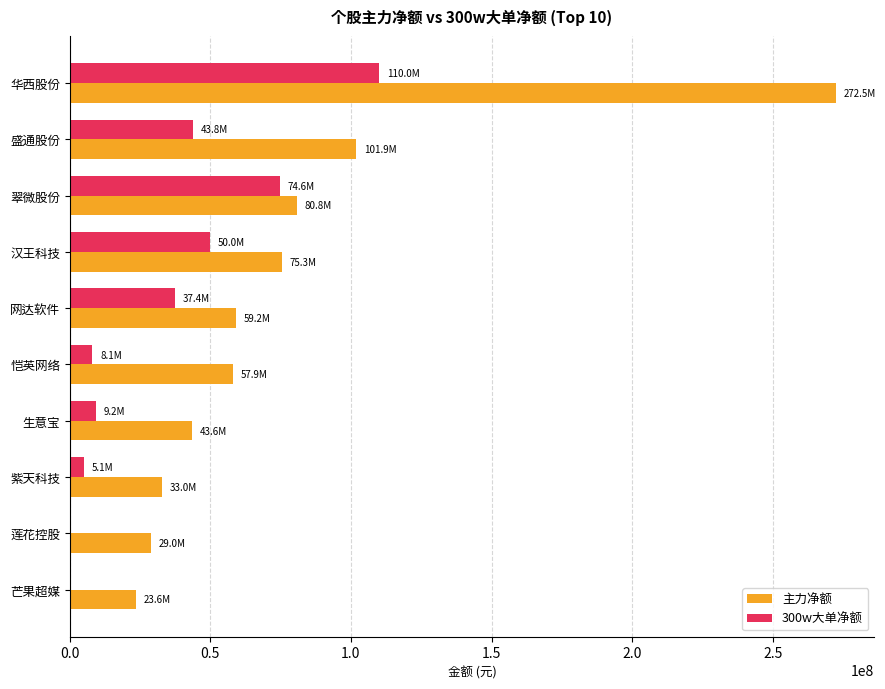

The value of 300w大单净额 at 华西股份 is 110023556. True or false?

True